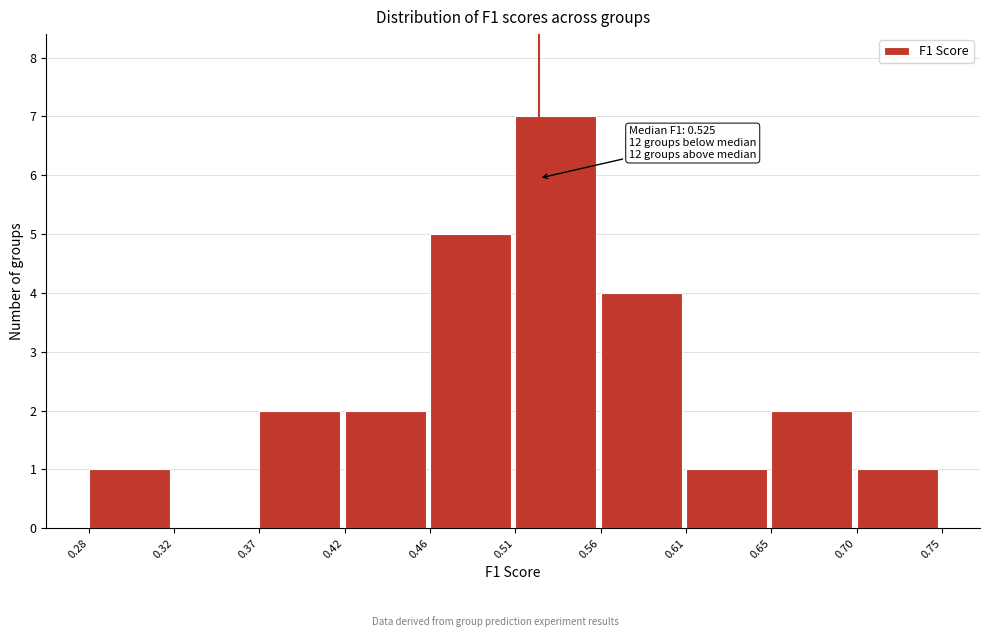

Over which range of the x-axis is the bar tallest?

0.51 to 0.56